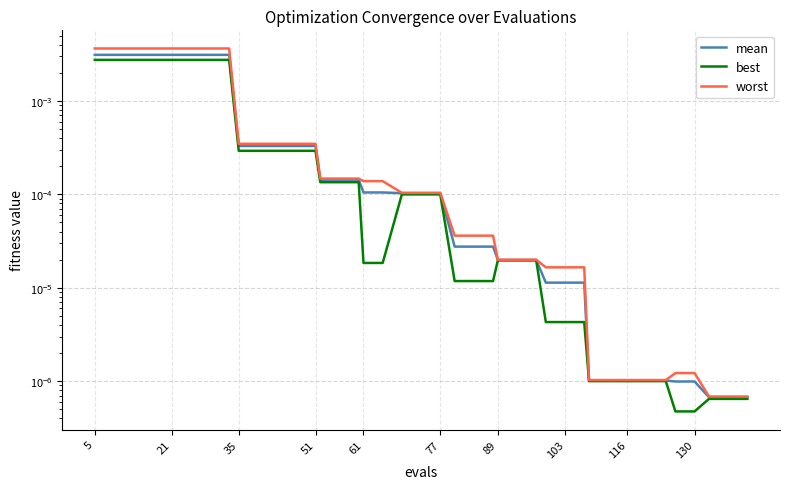

How many lines are shown in the chart?

3